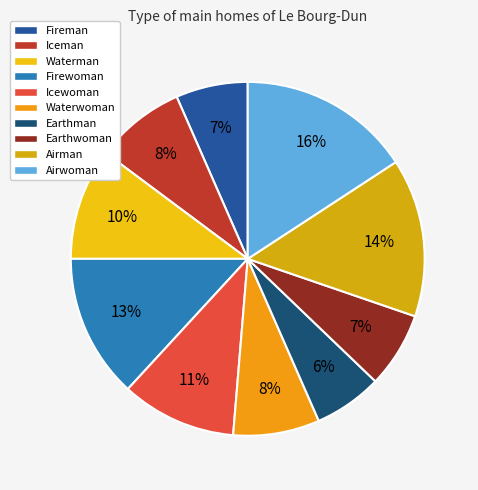

To the nearest percent, what is the combined percentage of Iceman and Airman?

23%